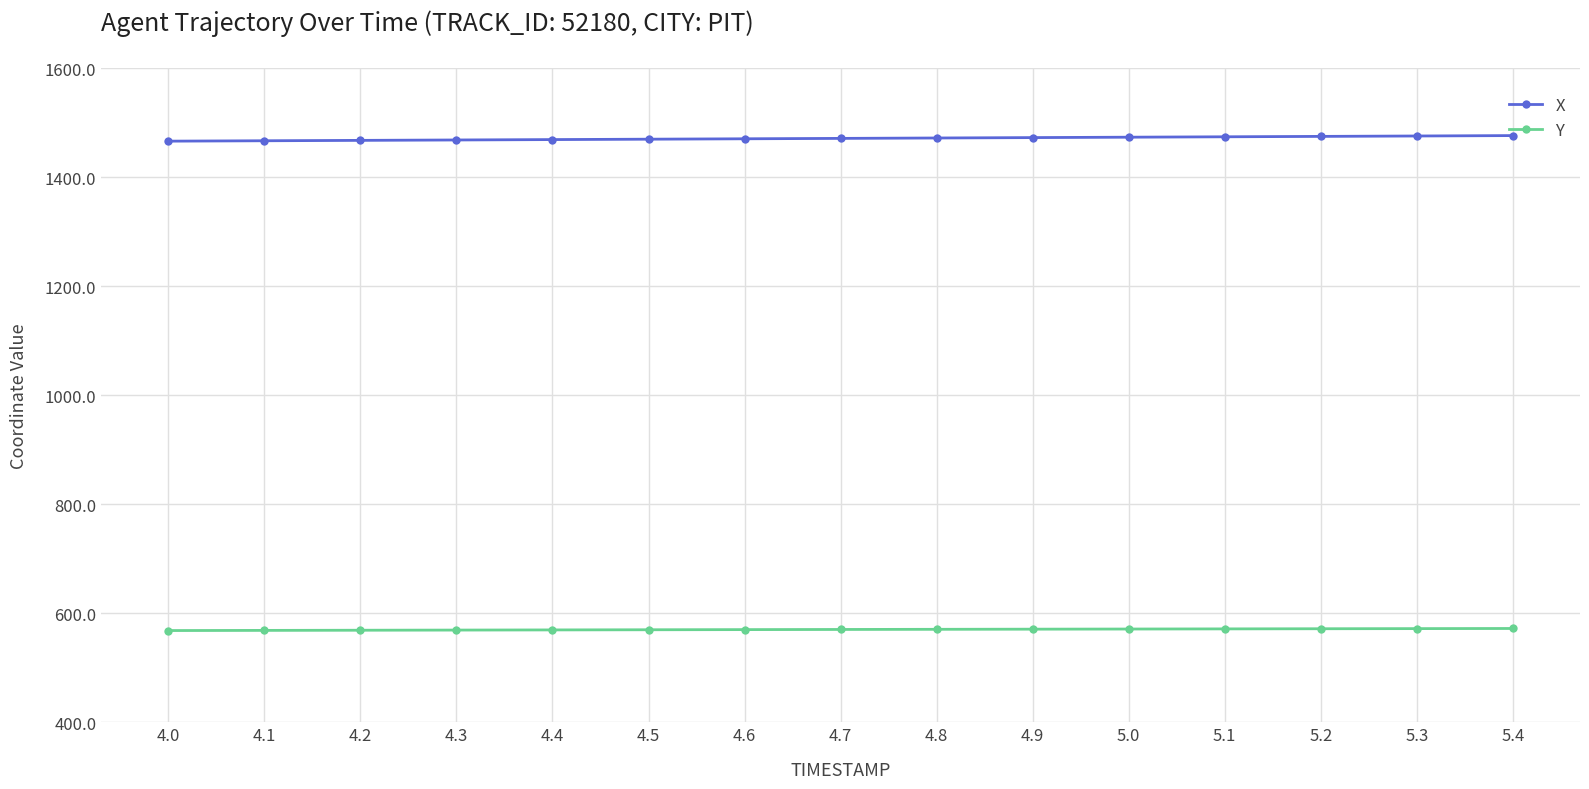

Is the value of Y at 4.9 greater than the value of X at 4.0?

No